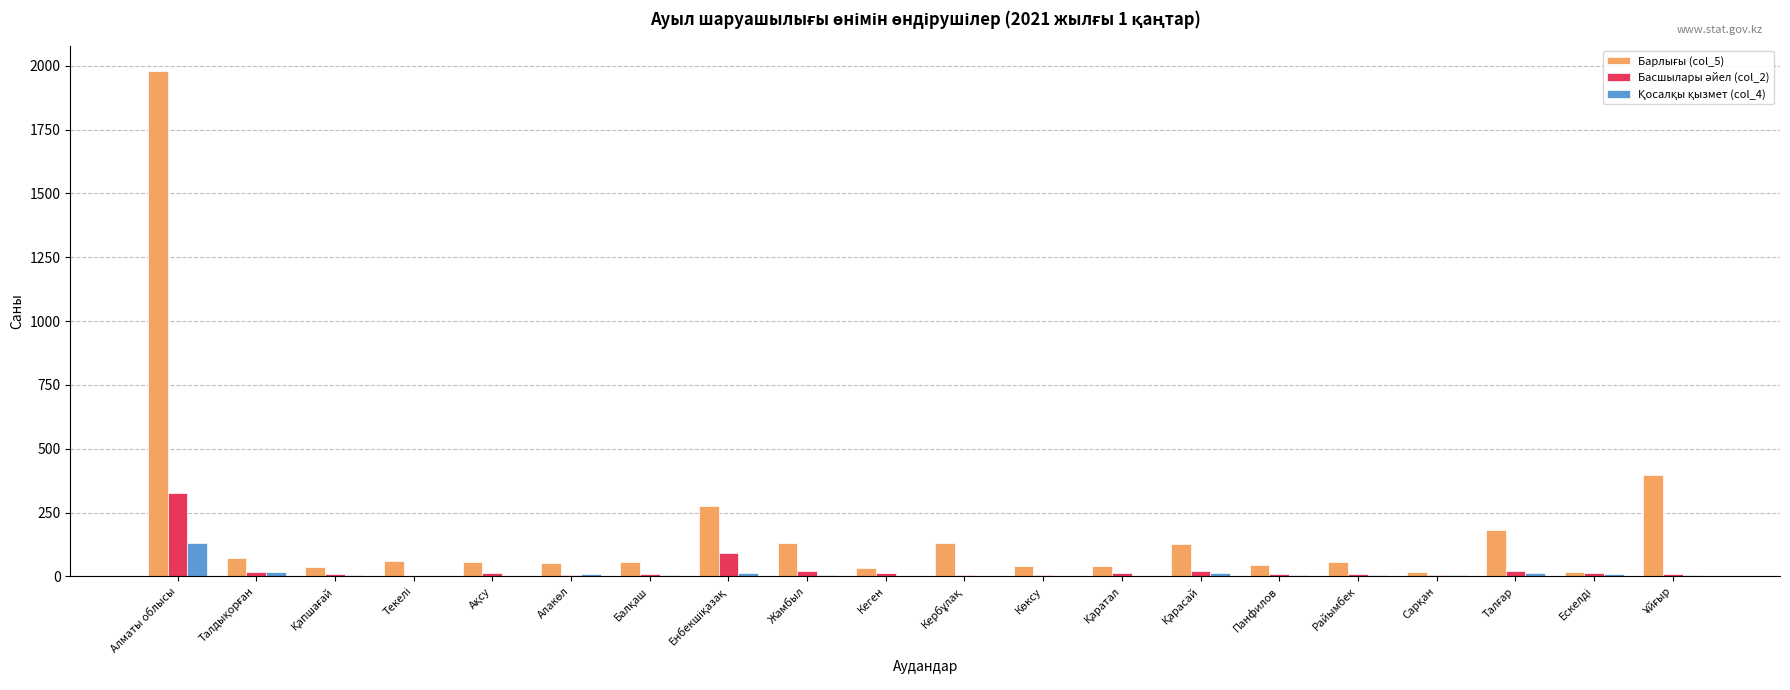

At which category does the chart reach its peak across all series?

Алматы облысы